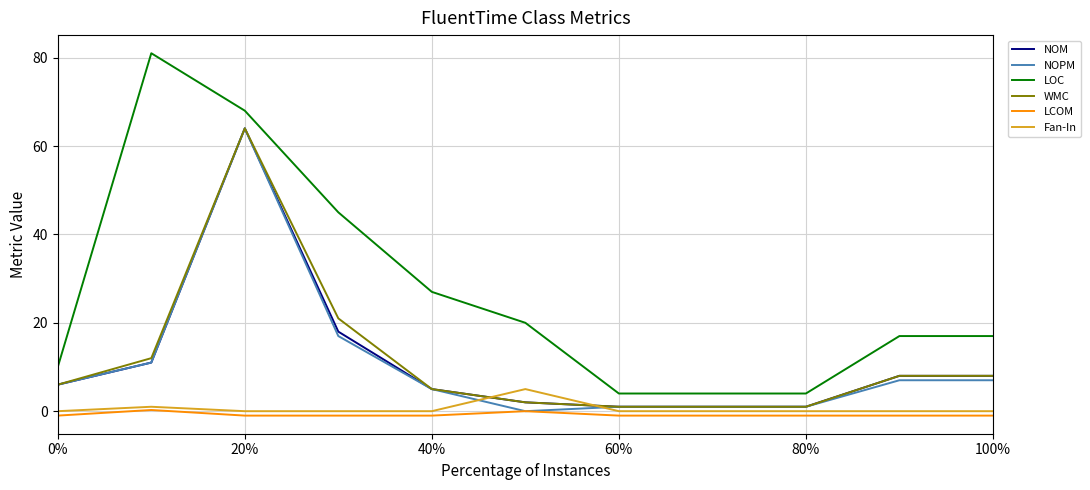

True or false: LCOM and NOM intersect in this chart.

False